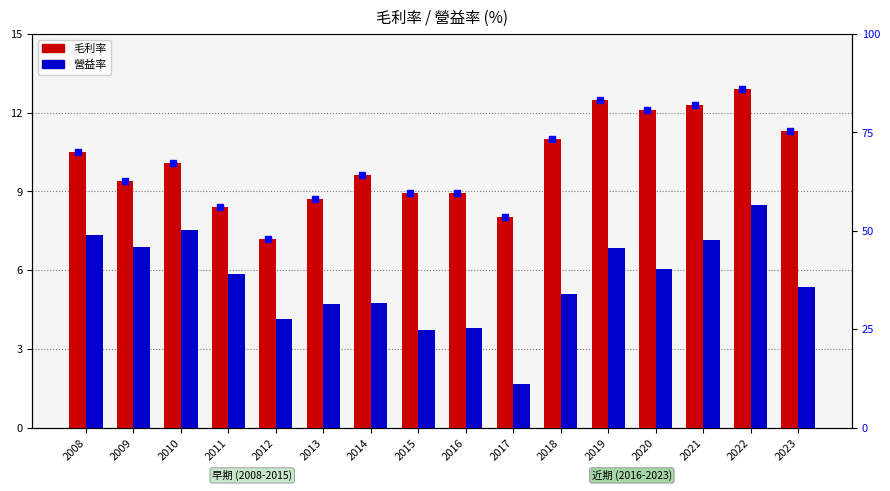

Is it true that 營益率 equals 6.9 at 2009?

True